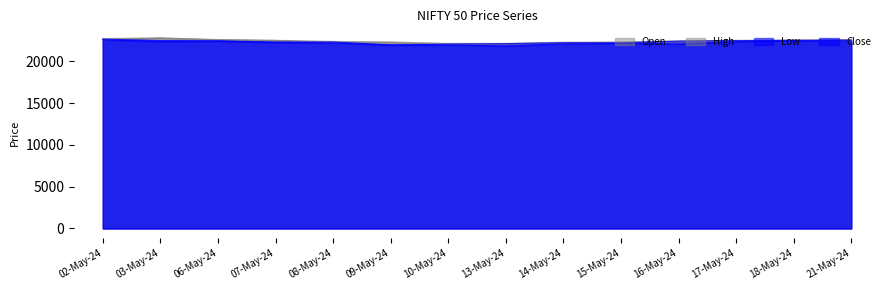

How many data points in Close are less than 22403?

7